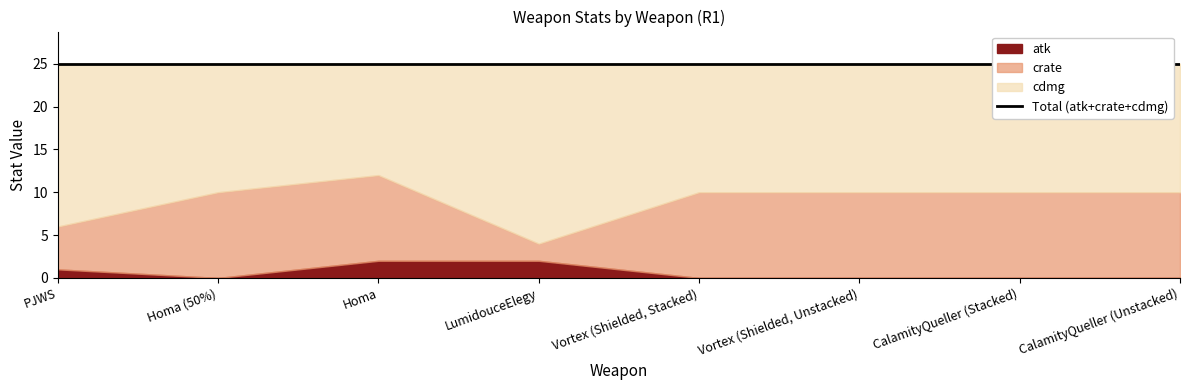

What is the average value of the cdmg series?

16